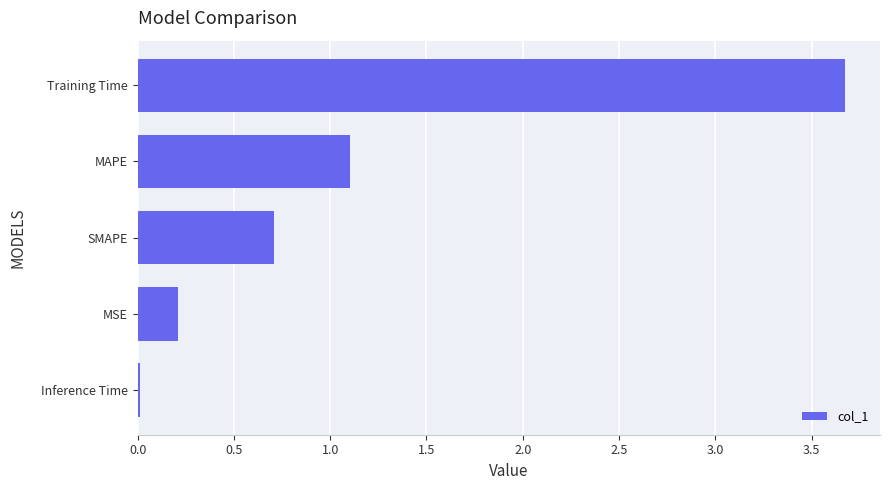

At which label is the value closest to 1?

MAPE